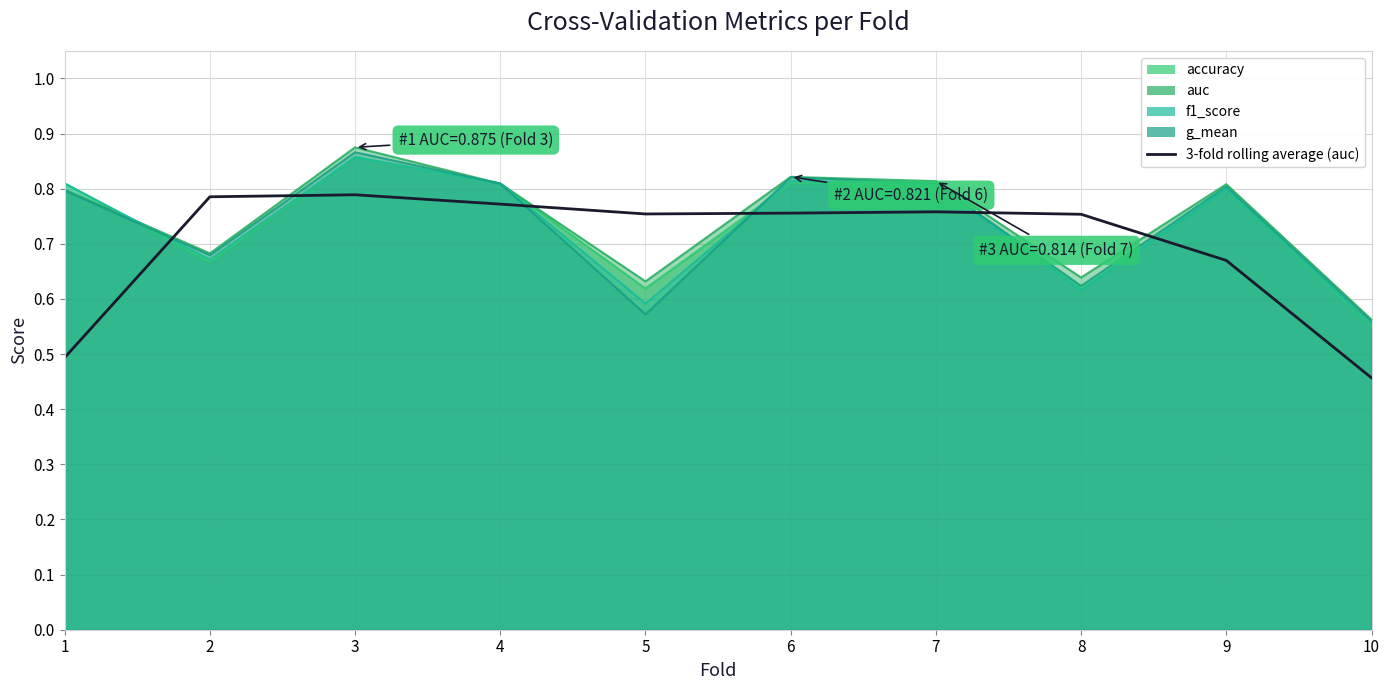

What is the approximate value at 6?

0.8